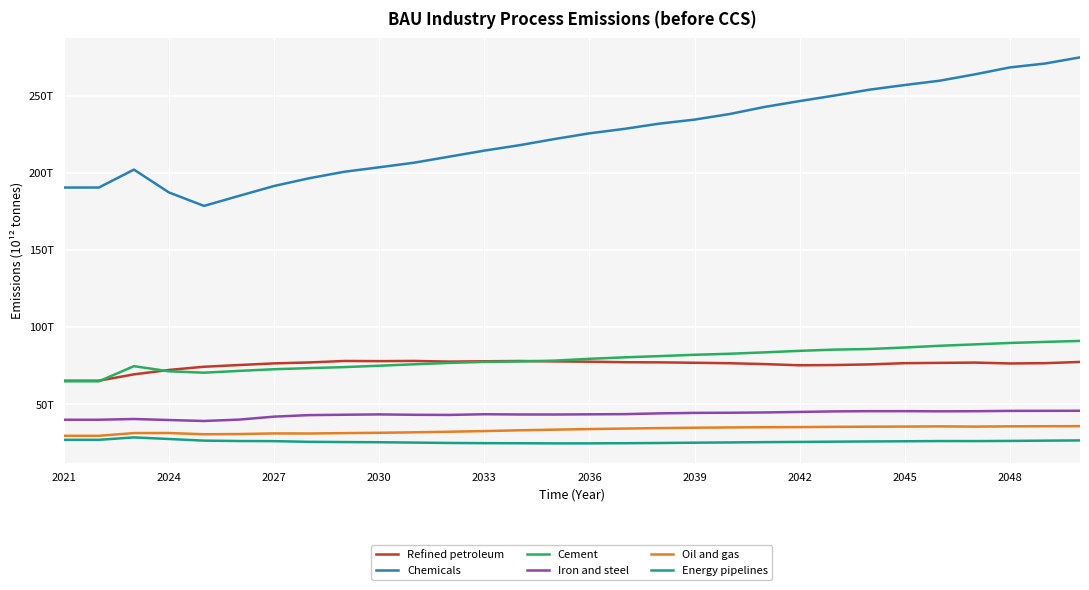

What are all the series names shown in the legend?

Refined petroleum, Chemicals, Cement, Iron and steel, Oil and gas, Energy pipelines